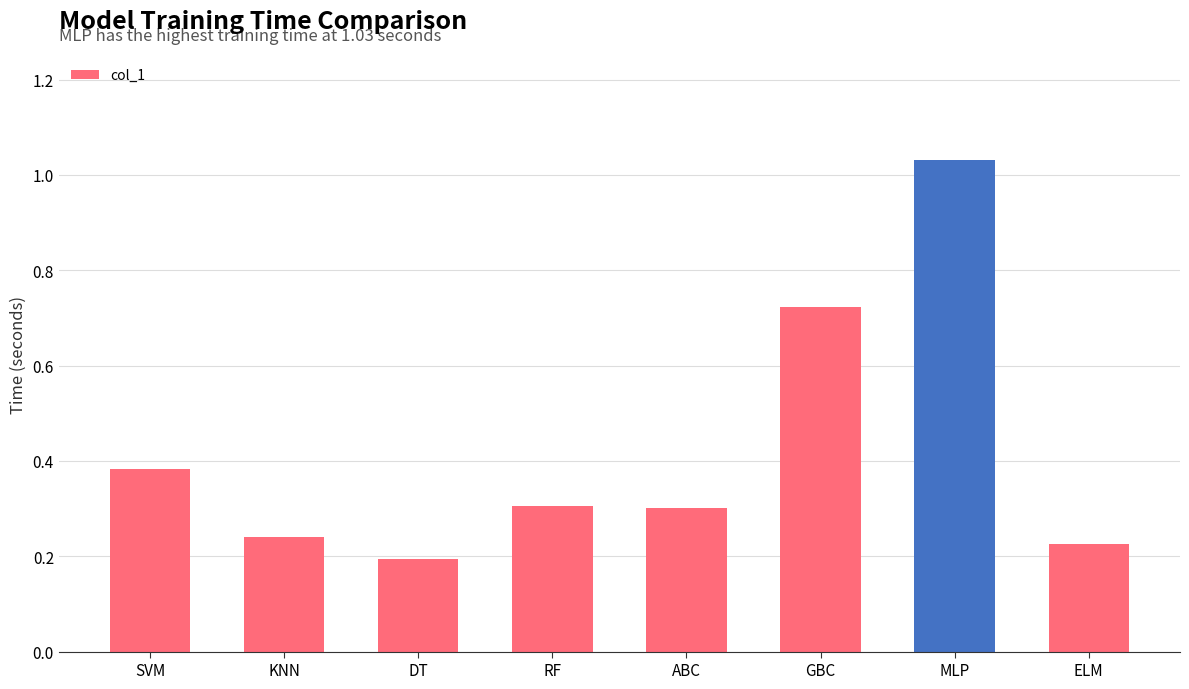

Approximately how many times larger is the value at ABC compared to MLP?

0.3